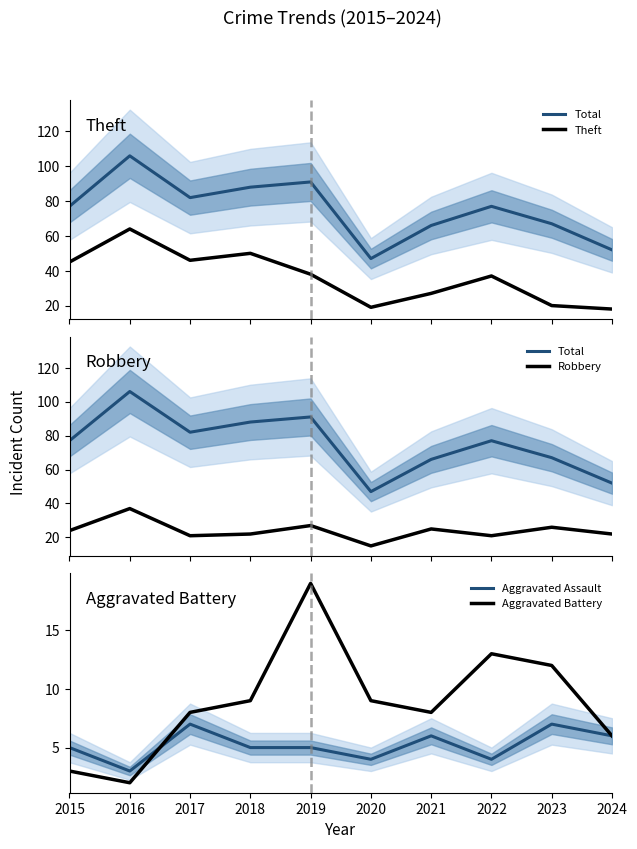

What is the total value across all series at 2023?

132